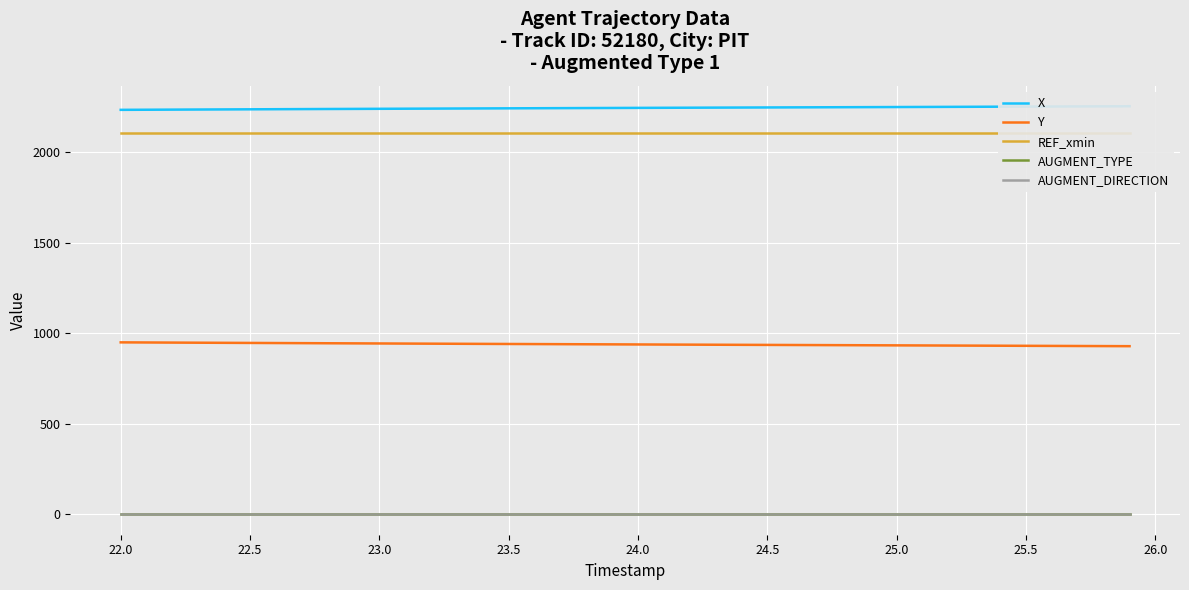

Is this an area chart (filled region under the line)?

No